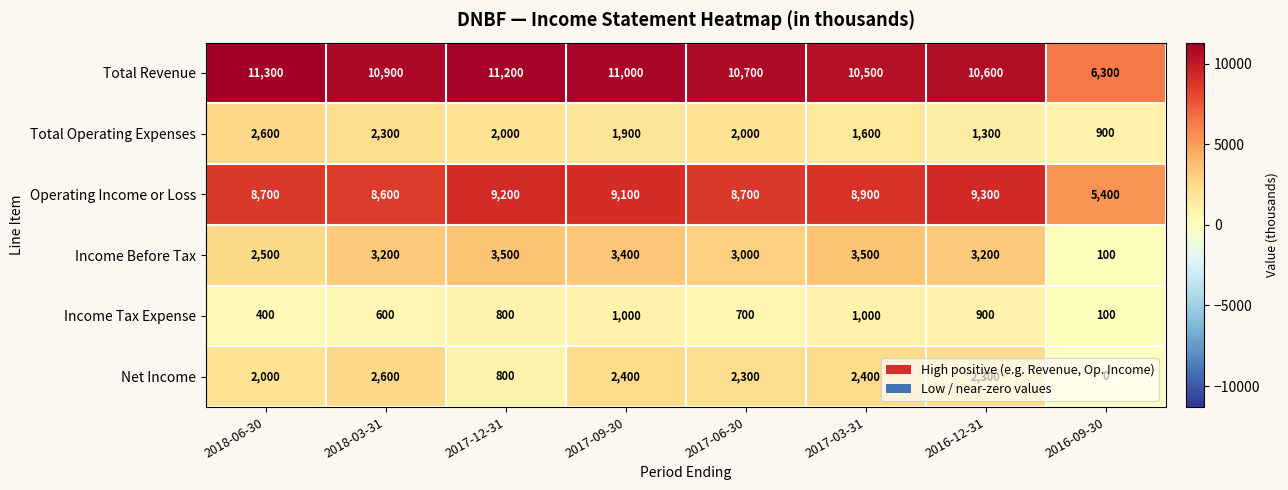

At which category does the chart reach its peak across all series?

2018-06-30